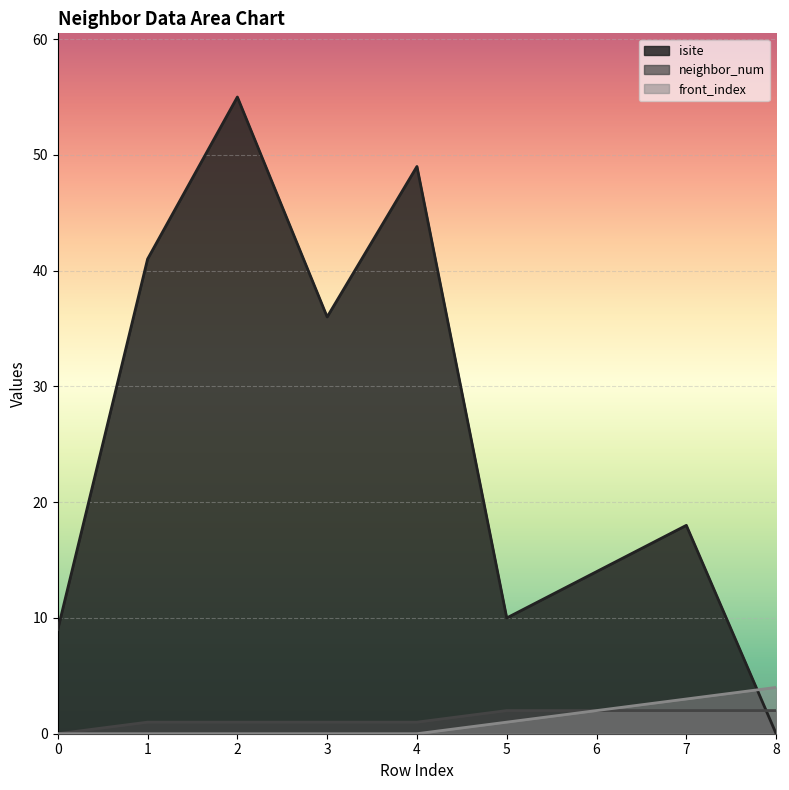

Does the chart display data point markers on the line(s)?

No